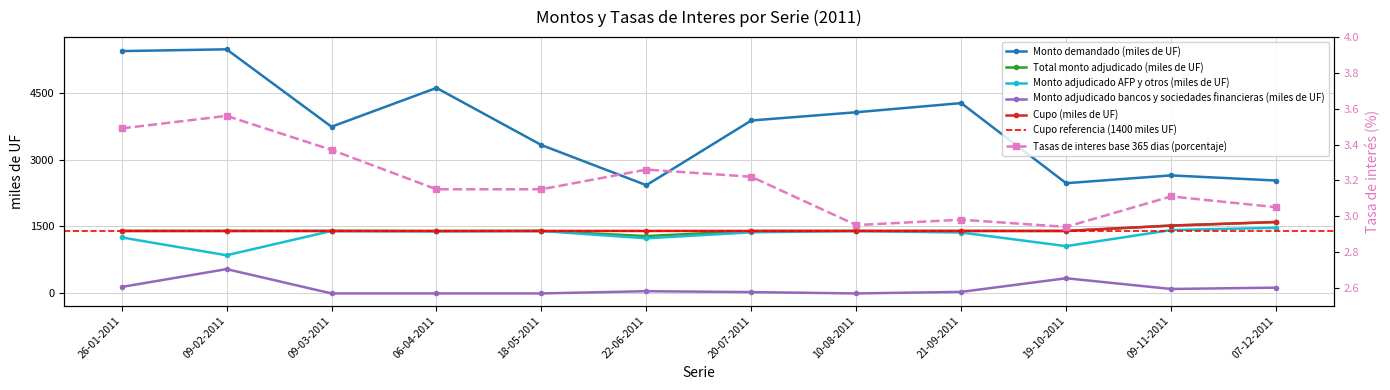

Which category has the lowest value in the Tasas de interes base 365 dias (porcentaje) series?

19-10-2011